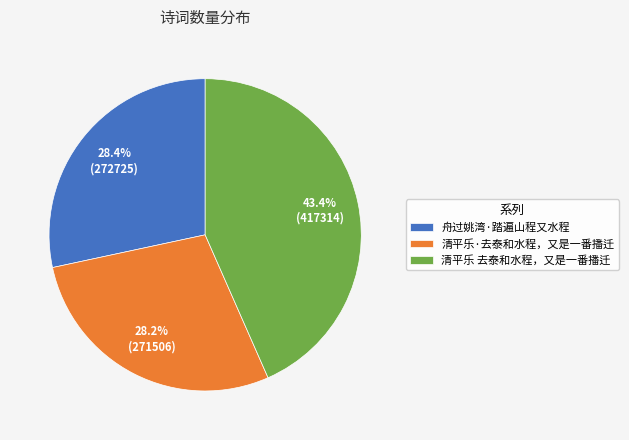

Does any single category account for the majority?

No